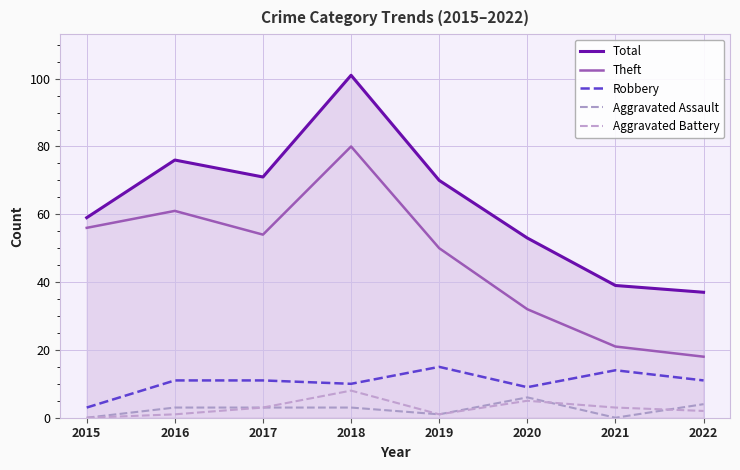

What is the maximum value for Robbery?

15